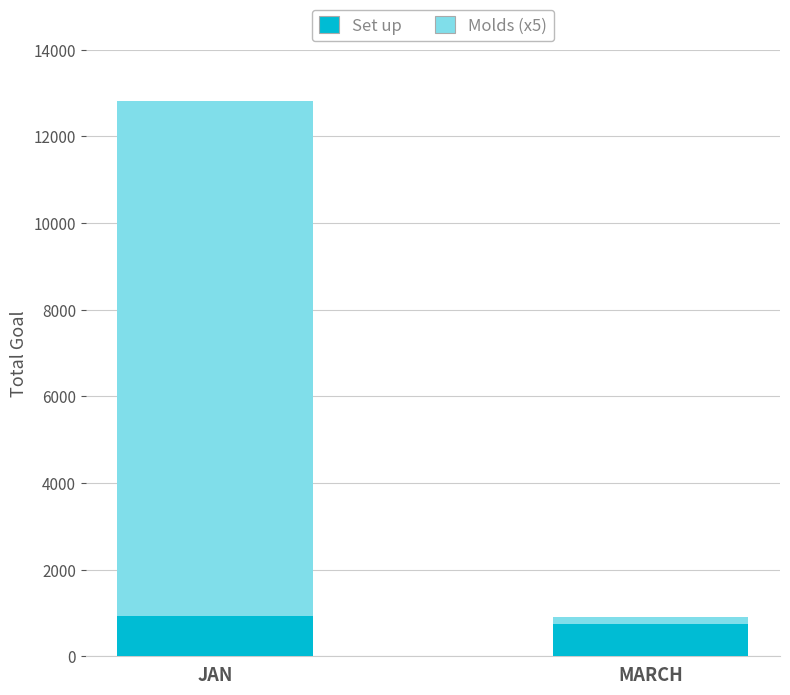

How many Set up values are between 753 and 921?

2